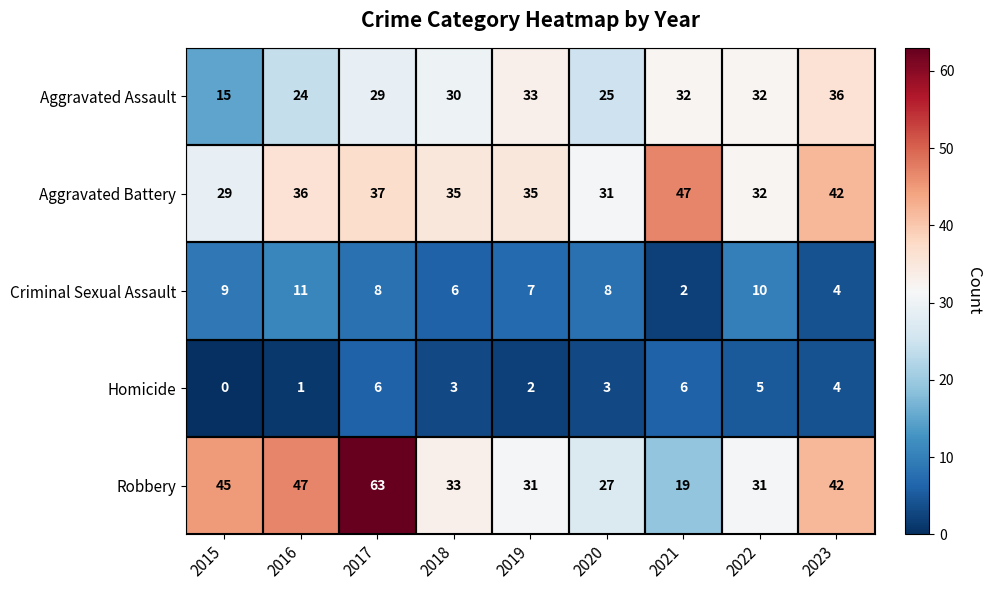

What is the average value of the Criminal Sexual Assault series?

7